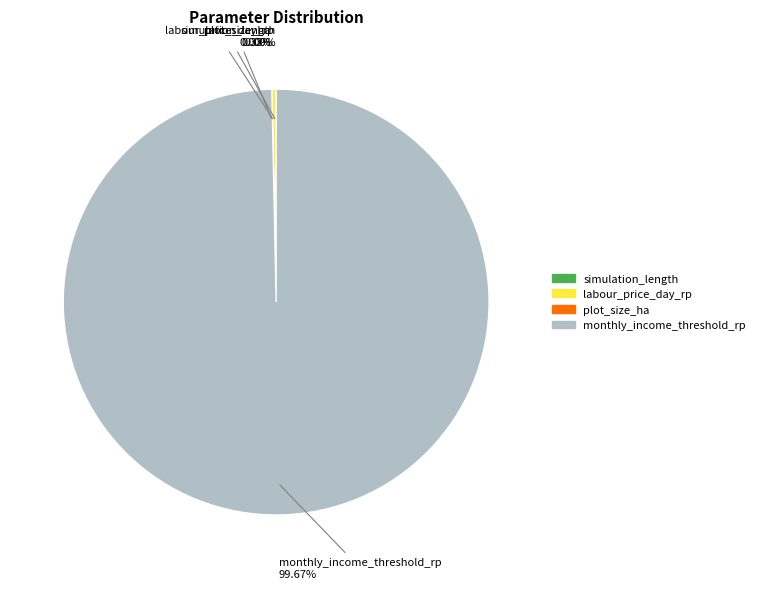

Does any single category account for the majority?

Yes